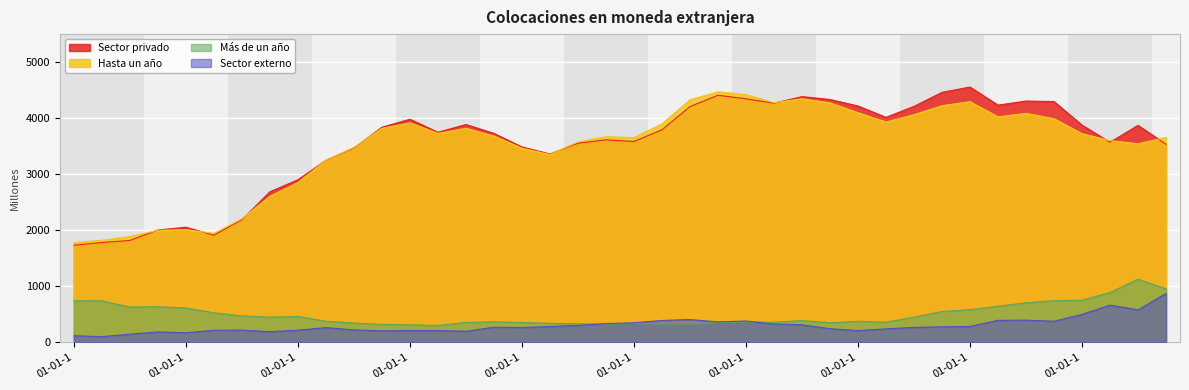

How many lines are shown in the chart?

4